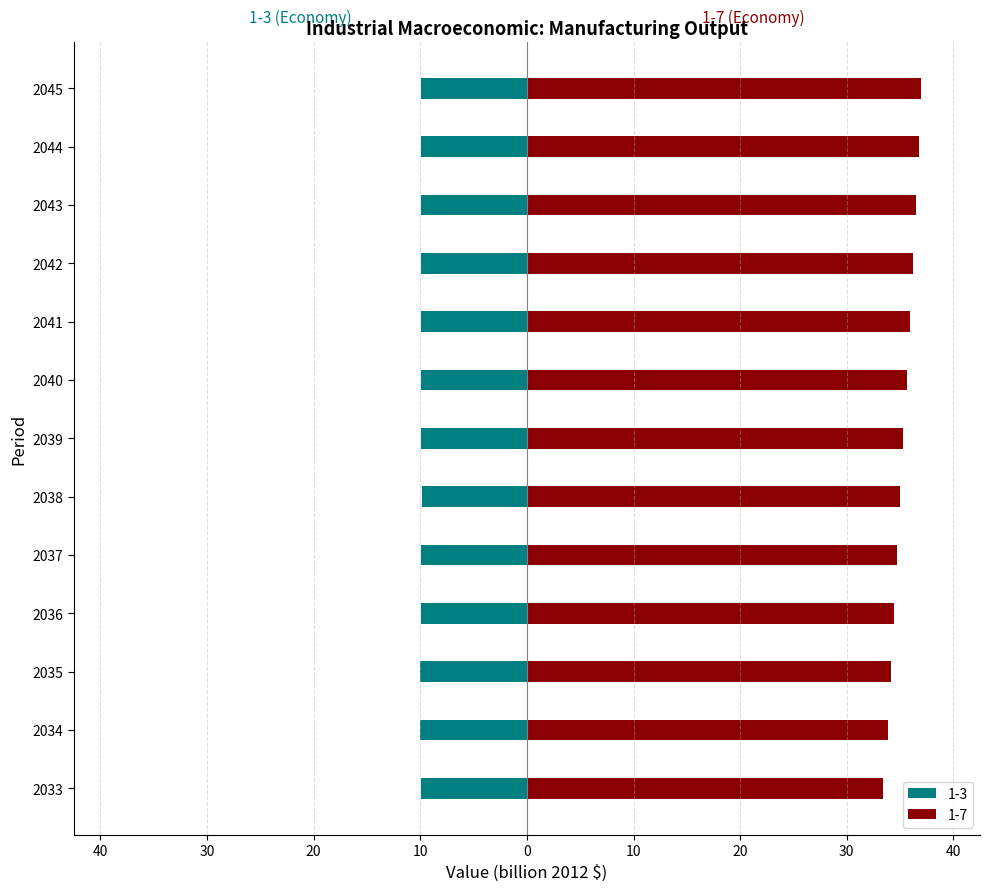

What is the sum of all 1-3 values?

-129.1